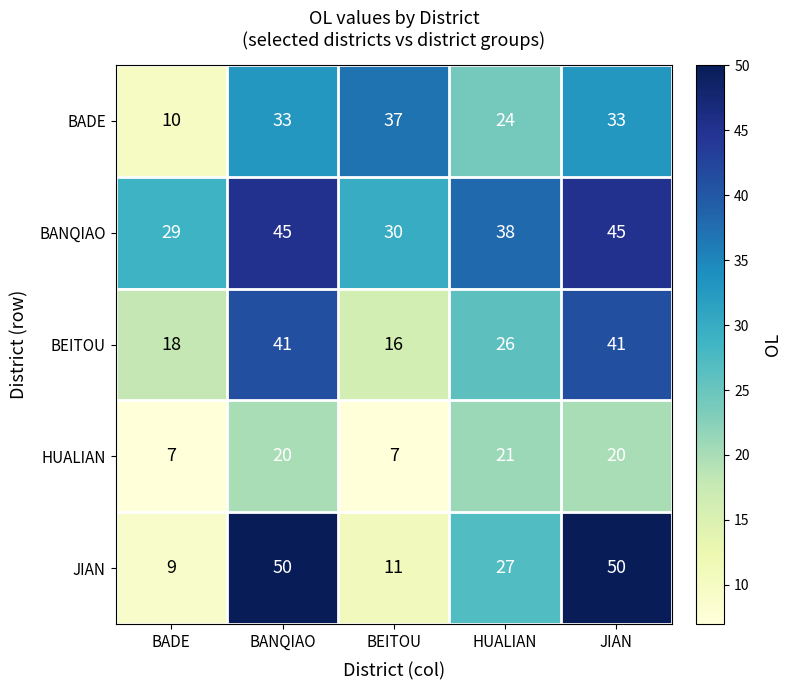

How many values in the HUALIAN series are below 20?

2